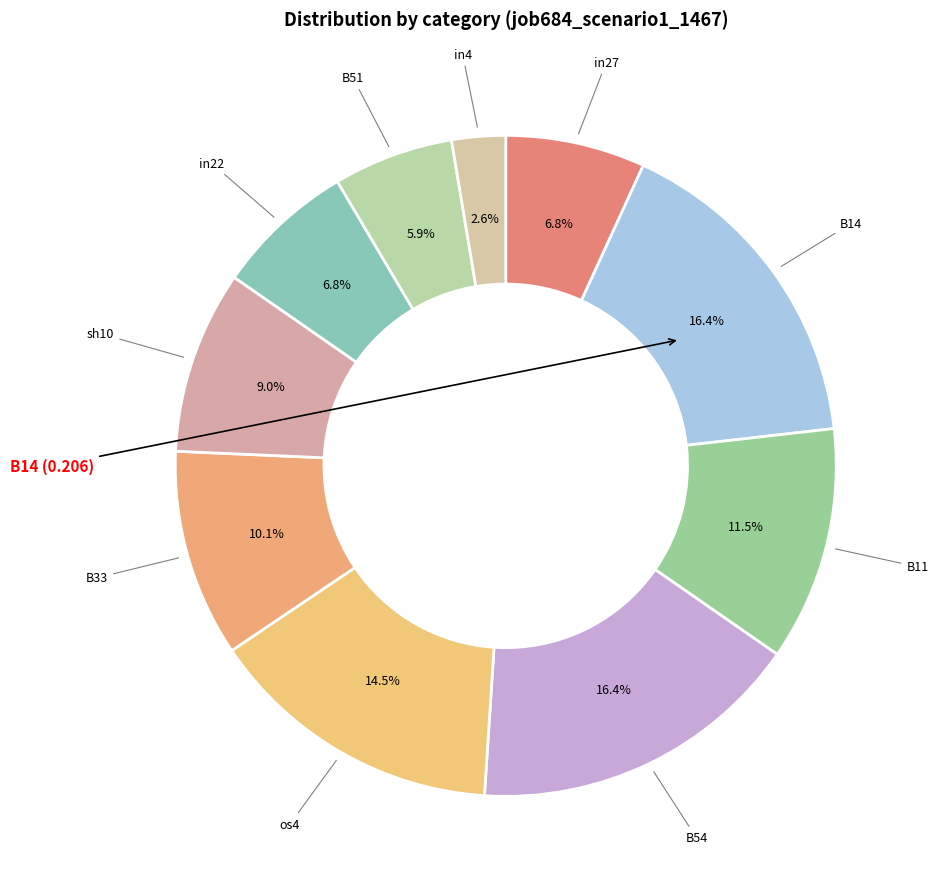

How many segments does this pie chart have?

10